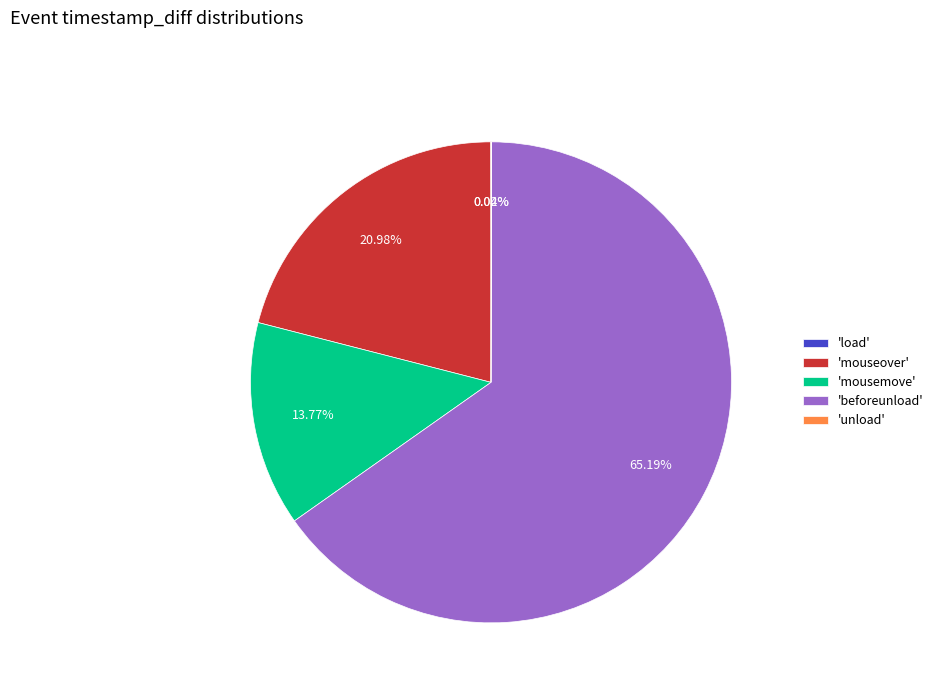

To the nearest percent, what is the difference between the largest and smallest slice percentages?

65%